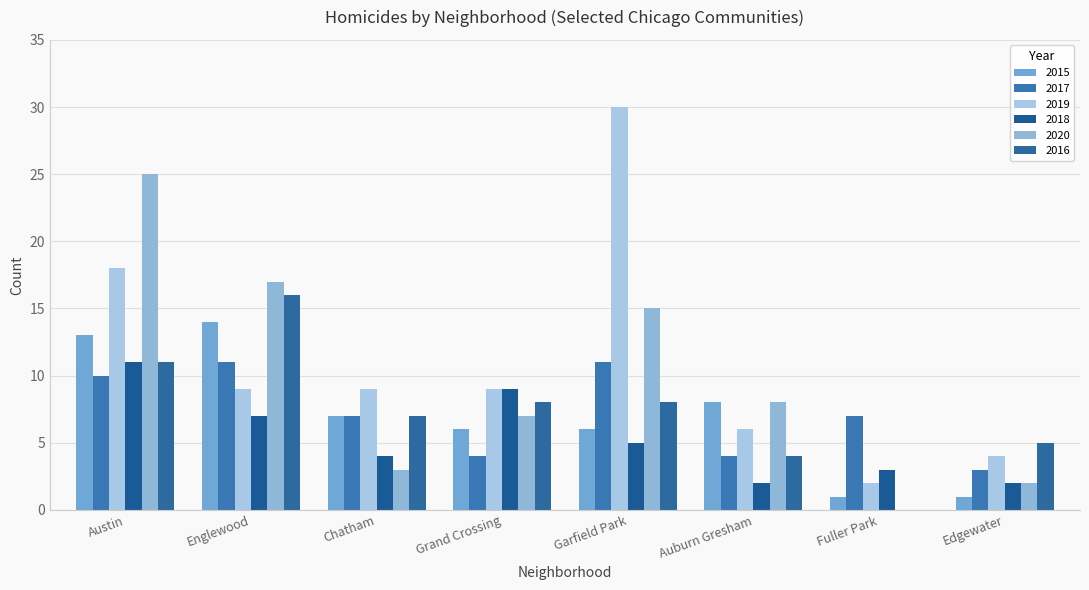

Reading right to left, what are all the values shown in this chart?

2015: 1	1	8	6	6	7	14	13
2017: 3	7	4	11	4	7	11	10
2019: 4	2	6	30	9	9	9	18
2018: 2	3	2	5	9	4	7	11
2020: 2	0	8	15	7	3	17	25
2016: 5	0	4	8	8	7	16	11